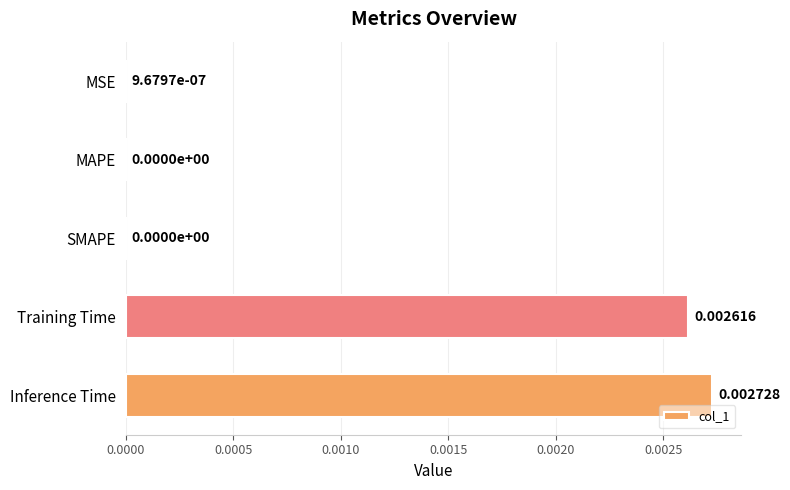

At which category does the chart reach its peak across all series?

Inference Time